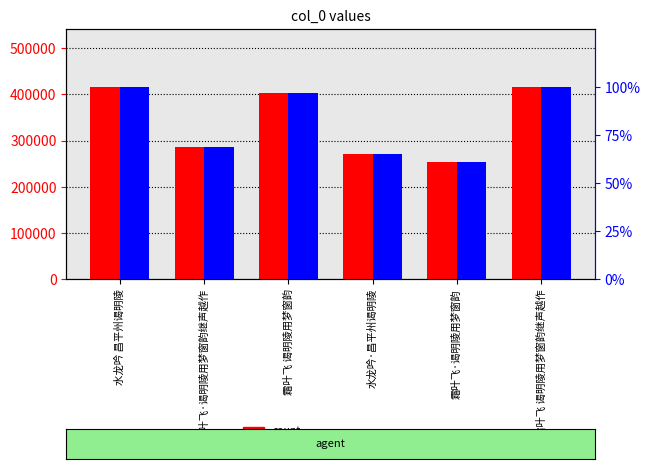

Does the chart contain stacked bars?

No